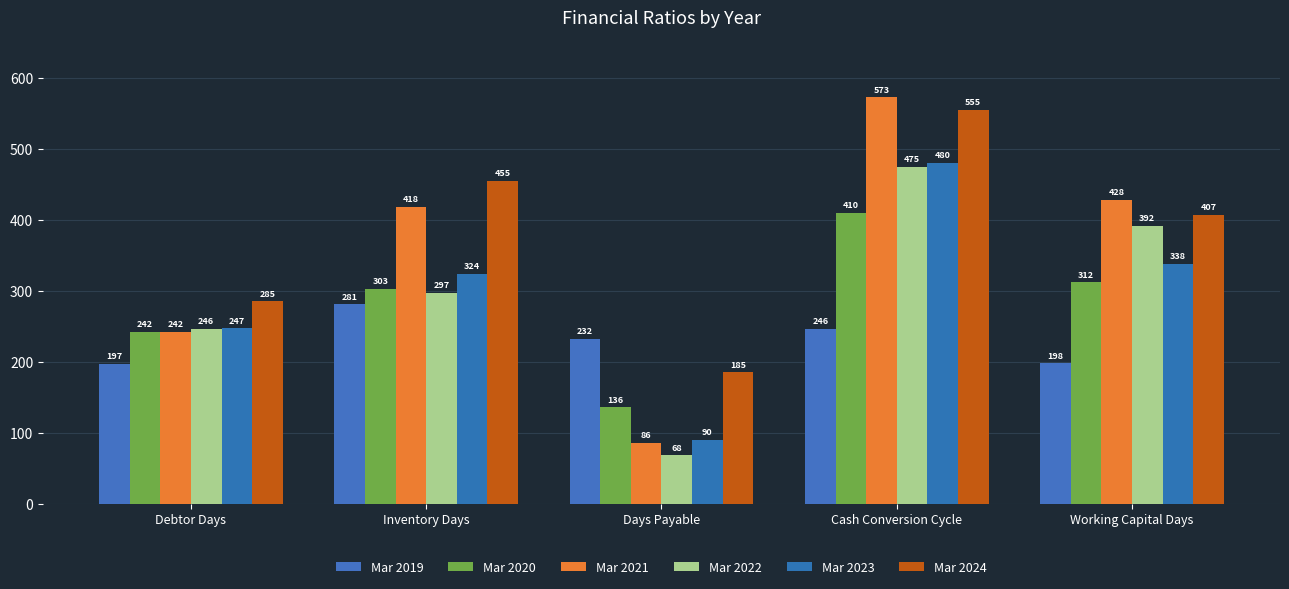

What is the value of the Mar 2023 bar at the 3rd from the left?

90